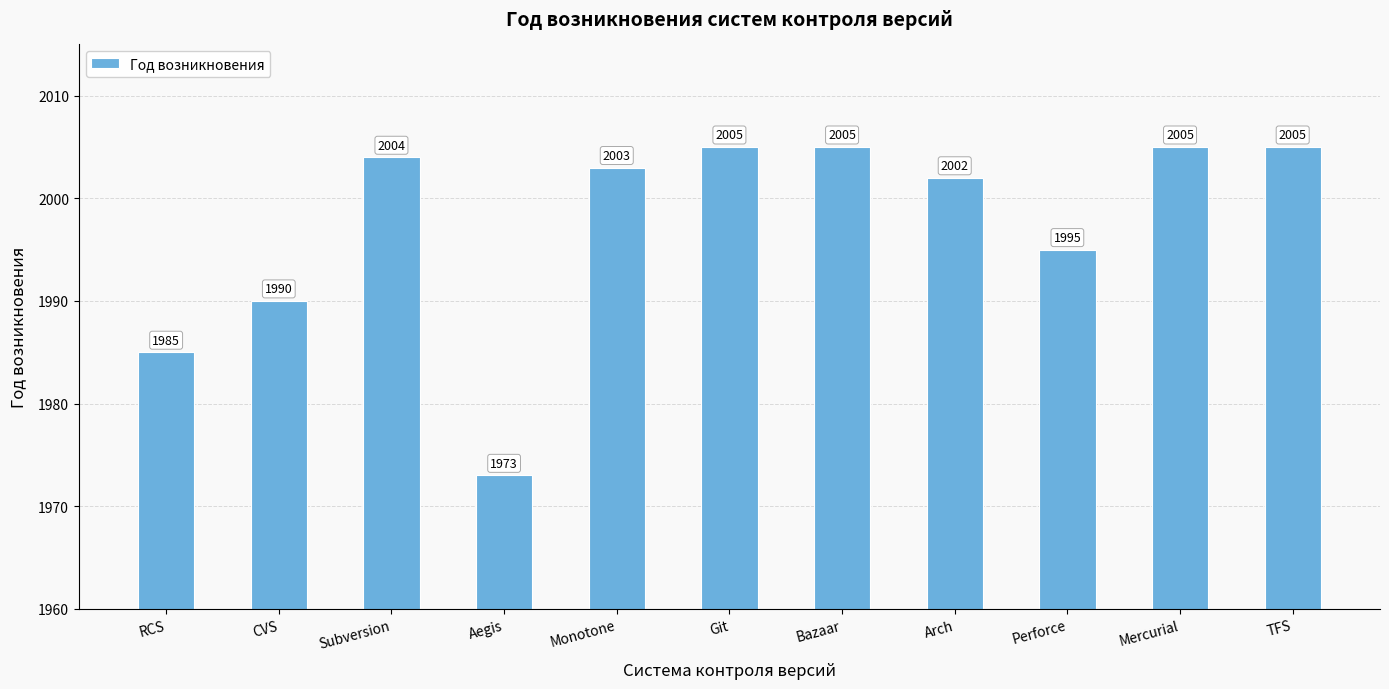

What is the label of the 8th bar from the left?

Arch